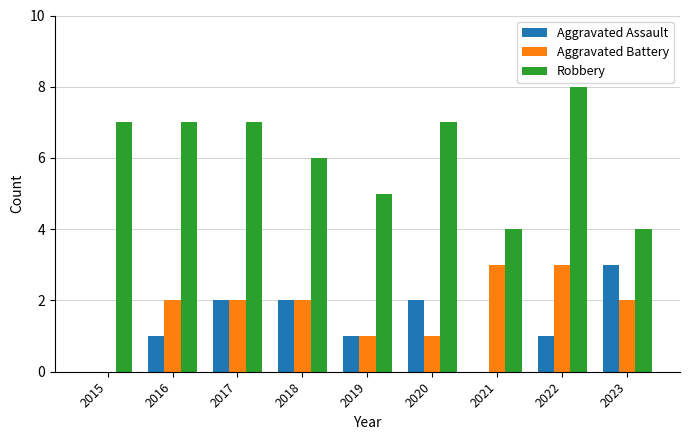

Reading left to right, transcribe all the data shown in this chart.

Aggravated Assault: 2015=0	2016=1	2017=2	2018=2	2019=1	2020=2	2021=0	2022=1	2023=3
Aggravated Battery: 2015=0	2016=2	2017=2	2018=2	2019=1	2020=1	2021=3	2022=3	2023=2
Robbery: 2015=7	2016=7	2017=7	2018=6	2019=5	2020=7	2021=4	2022=8	2023=4